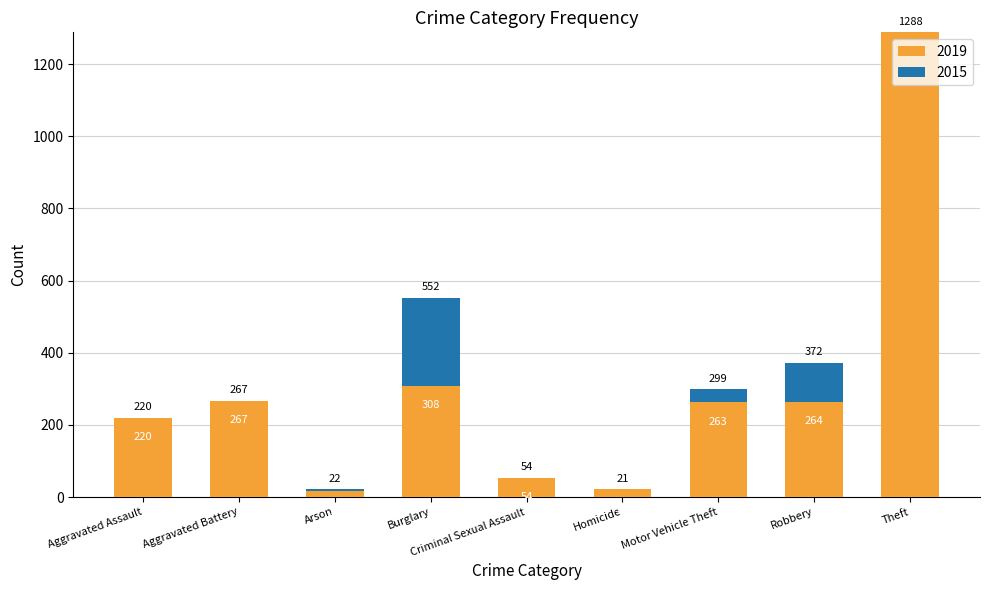

What is the sum of the 2019 values at Aggravated Battery and Criminal Sexual Assault?

321